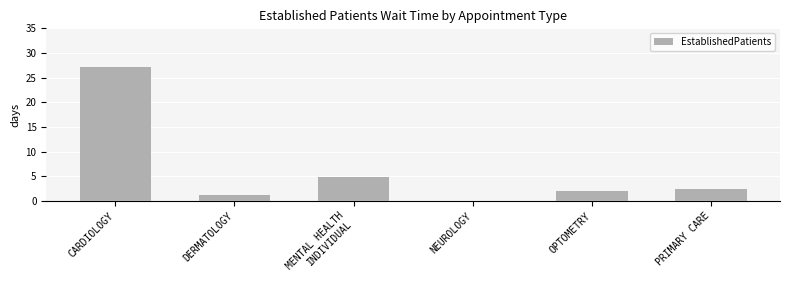

What is the sum of all values?

37.7